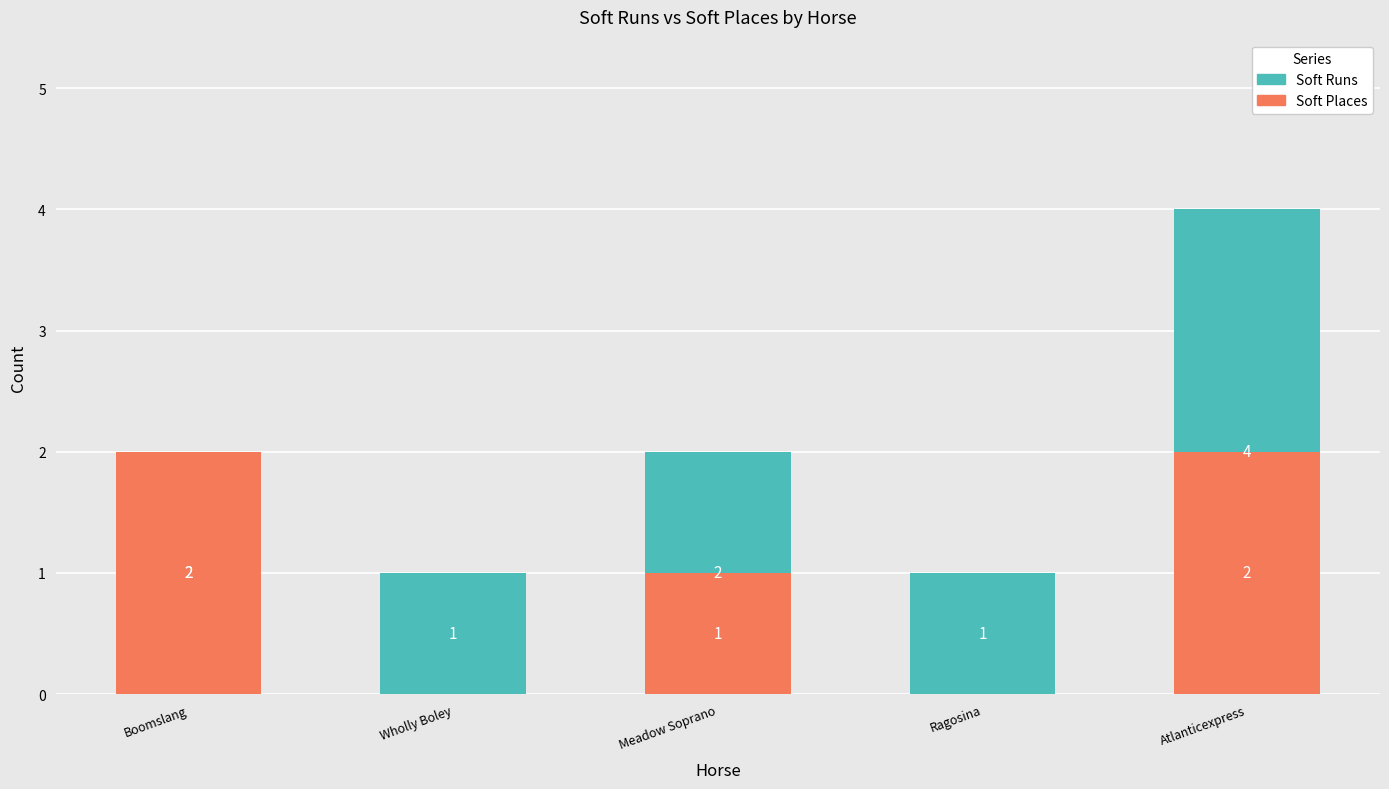

What is the total value across all series at Ragosina?

1